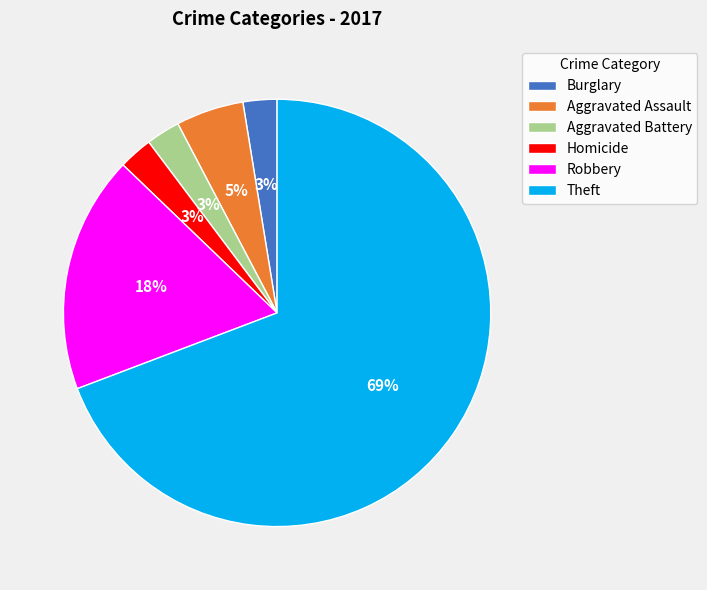

Does any single category account for the majority?

Yes